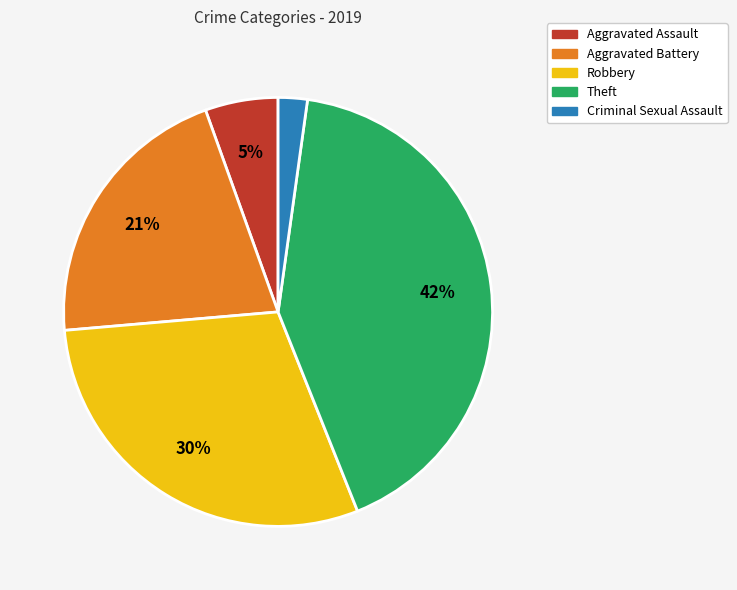

How many segments does this pie chart have?

5